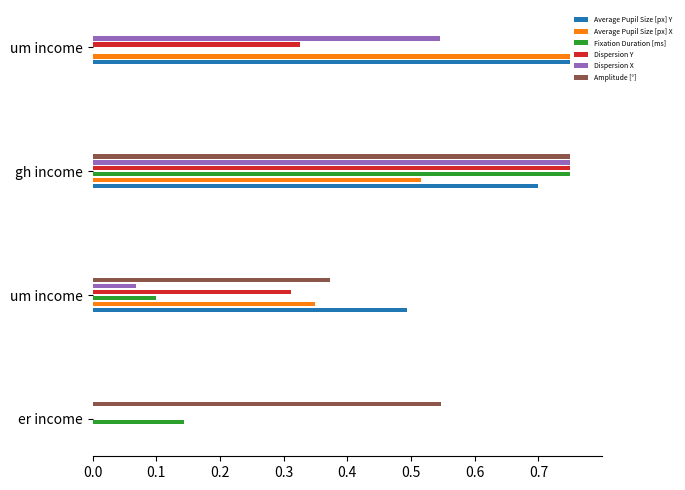

What is the difference between the maximum and second lowest values in the Dispersion X series?

0.7